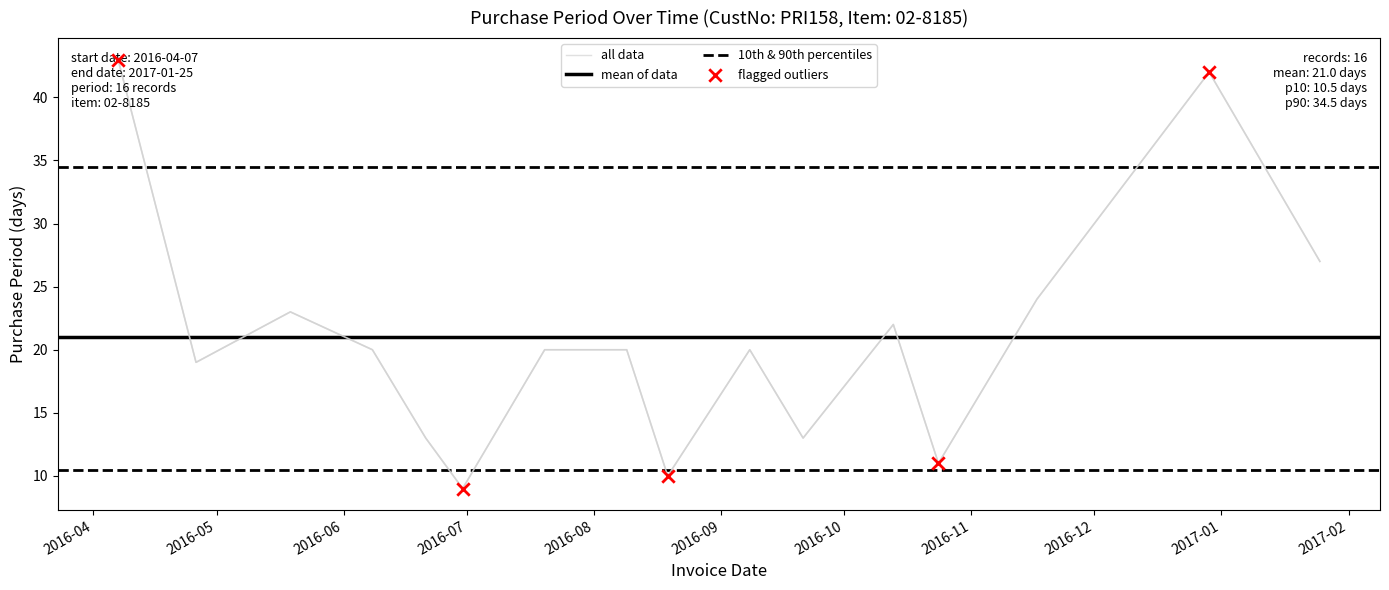

Between 2016-06-30 and 2016-11-17, which is larger?

2016-11-17